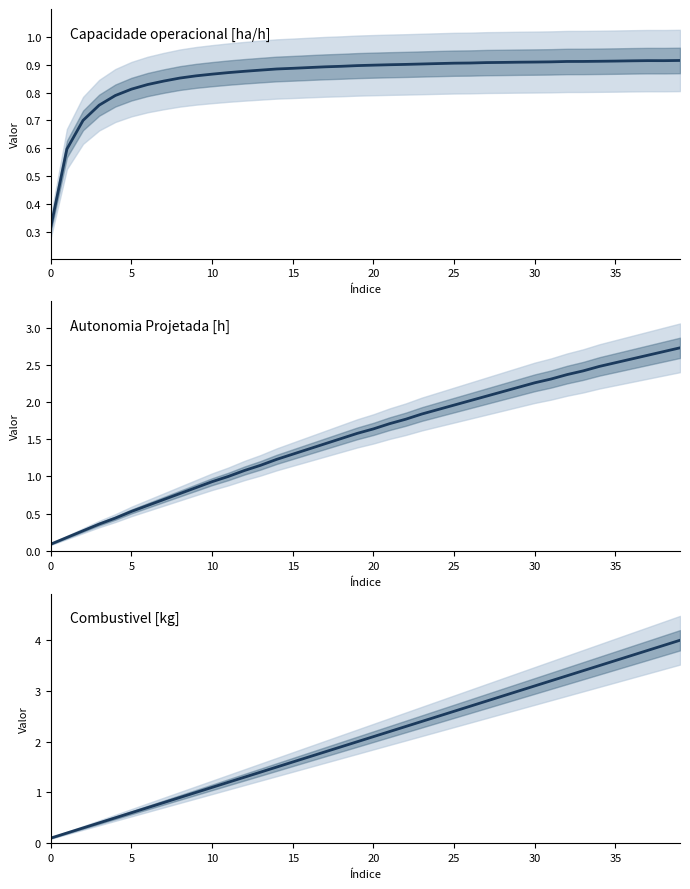

At which label does Autonomia Projetada [h] reach its peak?

39